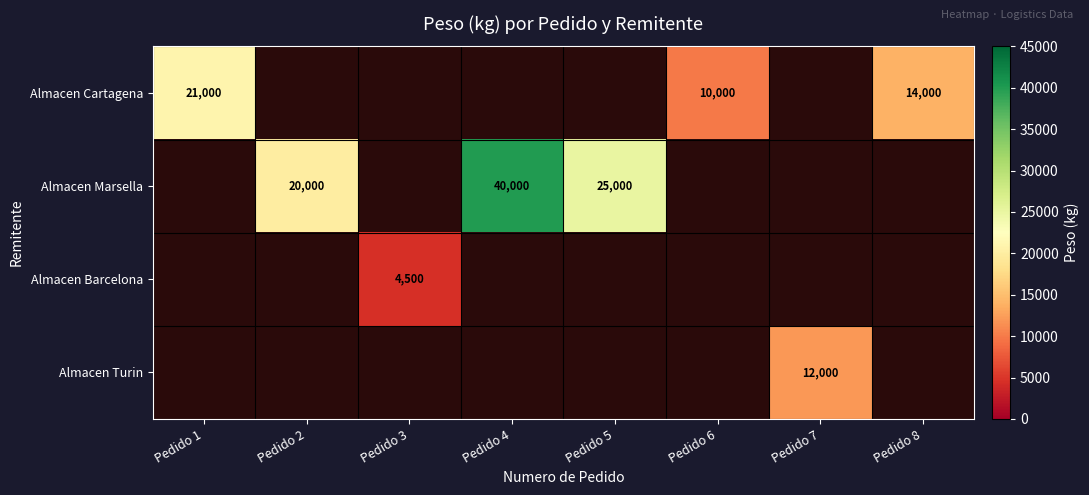

How many values in Almacen Cartagena are above zero?

3